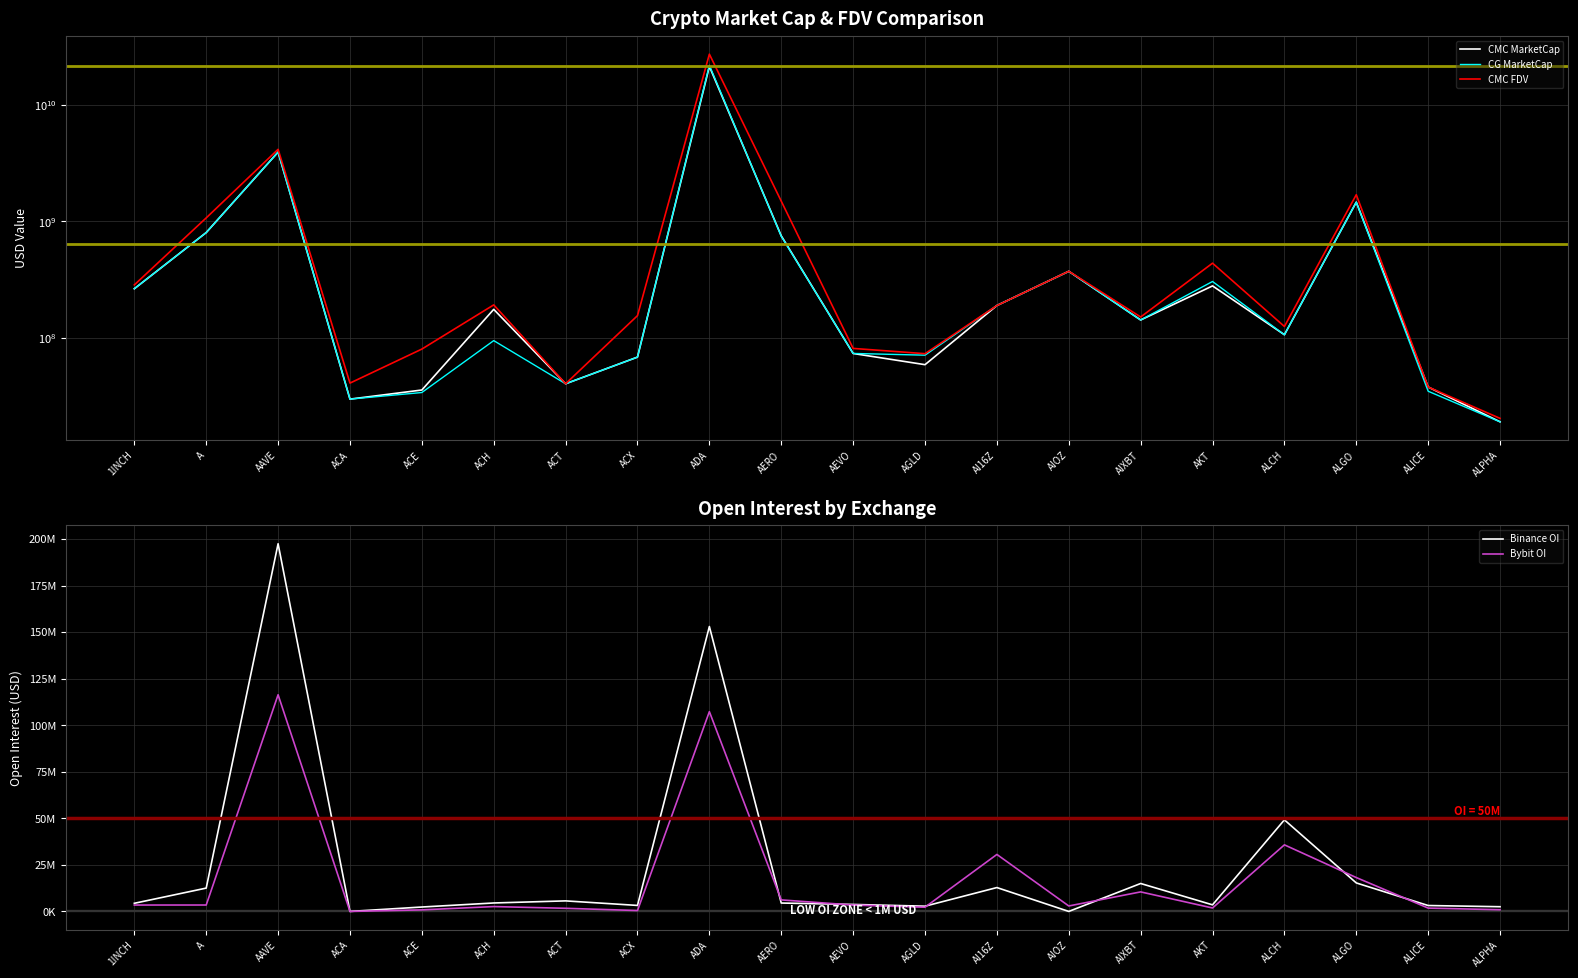

What is the minimum value for CMC FDV?

20582936.9